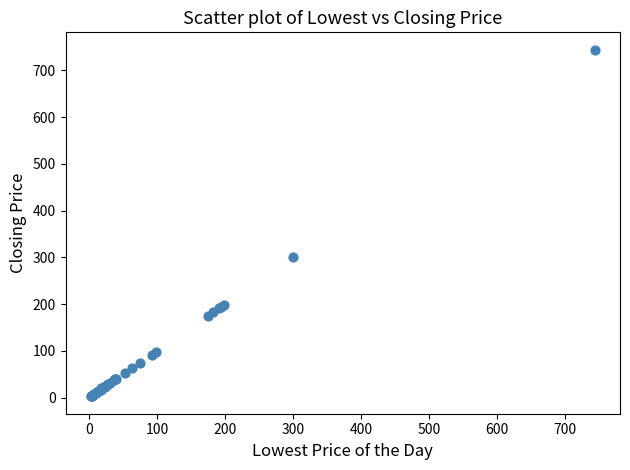

What Y value in the scatter plot is closest to 373?

300.0